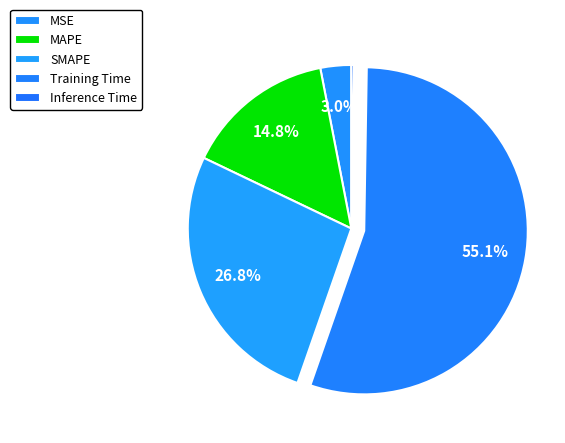

How many slices are in this pie chart?

5